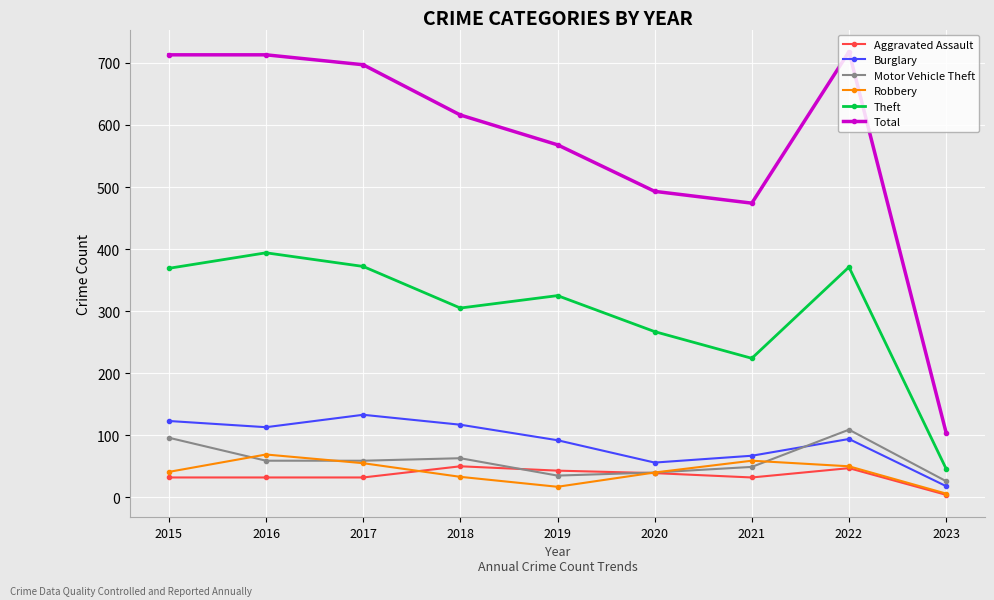

True or false: Theft has more than 0 points higher than both neighbors.

True